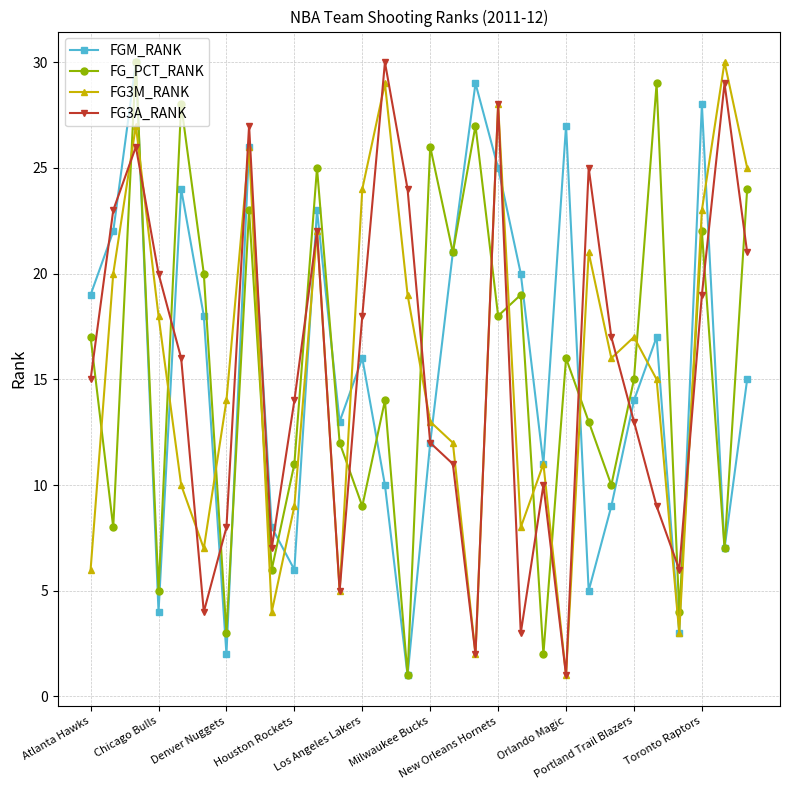

How many interior local peaks does the FG_PCT_RANK series have?

11